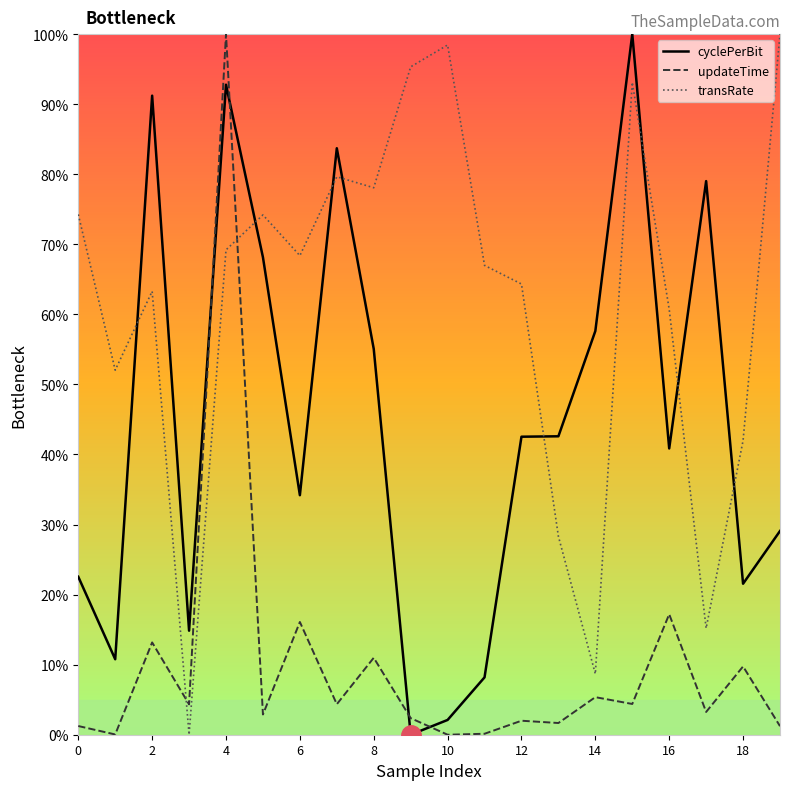

What is the difference between the maximum and minimum values in the updateTime series?

100.0